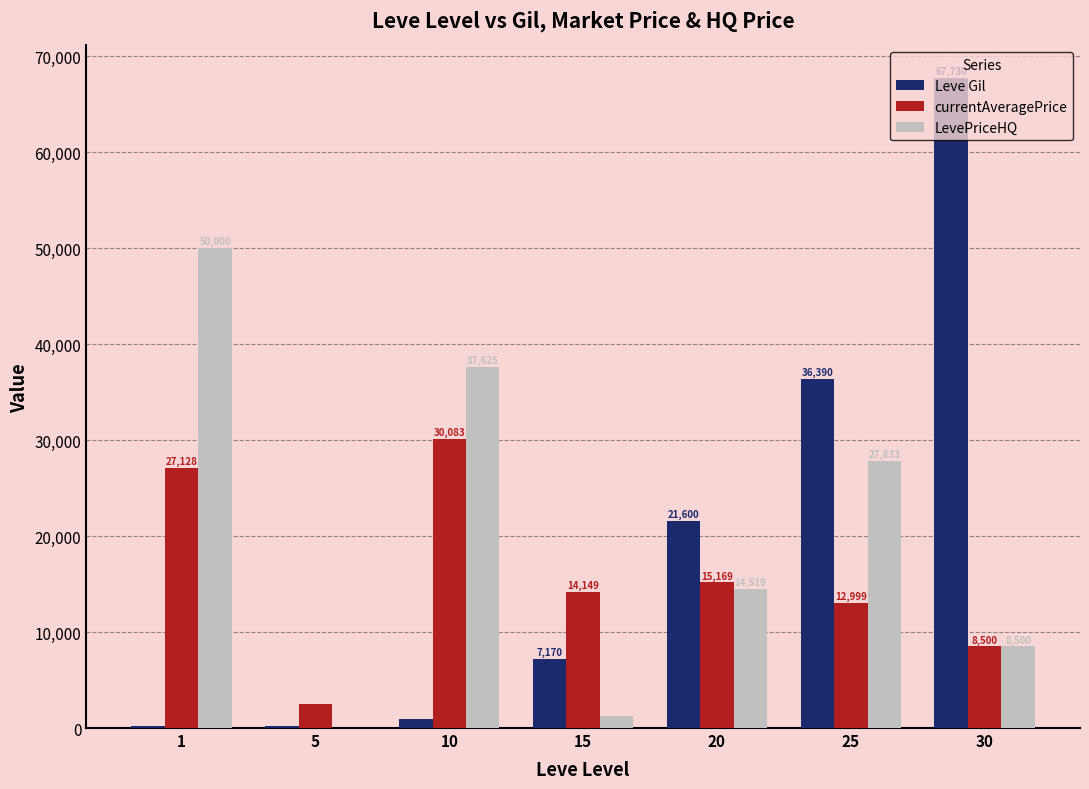

What is the greatest value displayed?

67730